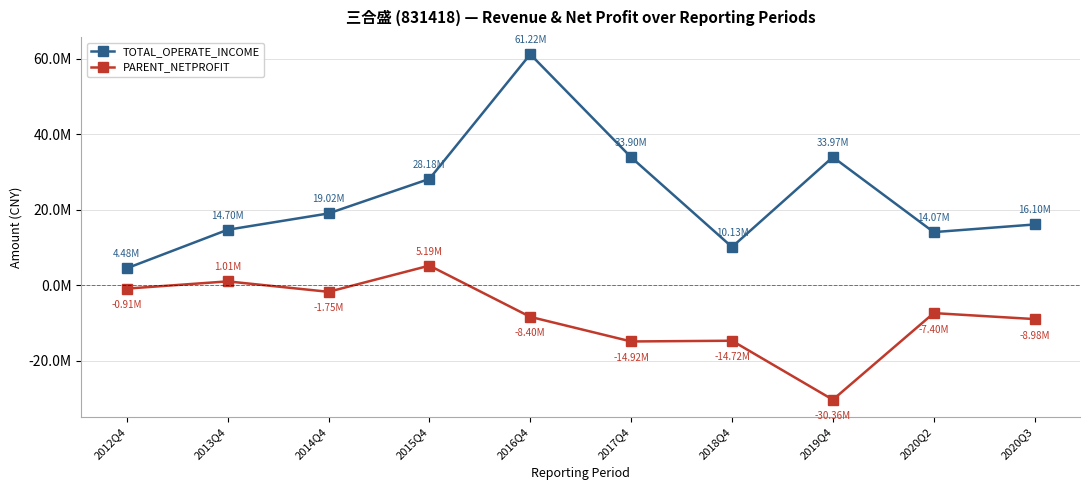

List the series in order of their peak value, highest first.

TOTAL_OPERATE_INCOME, PARENT_NETPROFIT